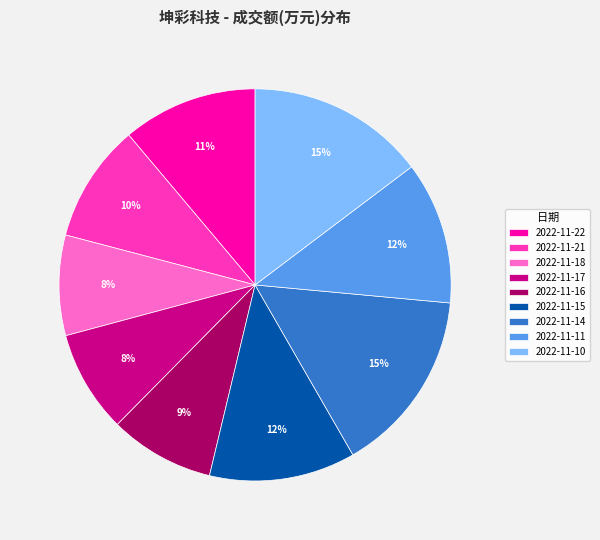

To the nearest percent, what is the difference between the largest and smallest slice percentages?

7%